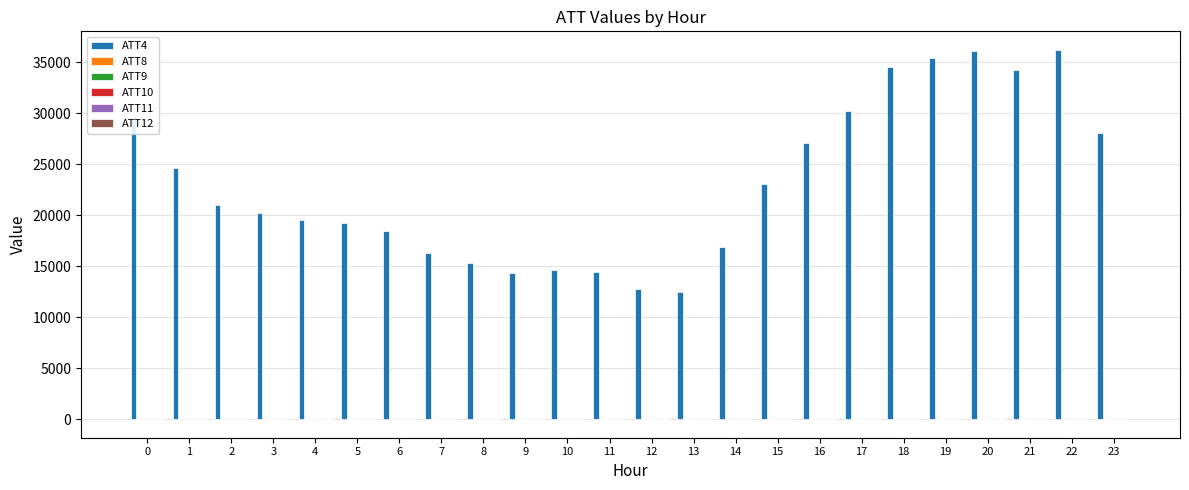

Which series has the largest total across all categories?

ATT4